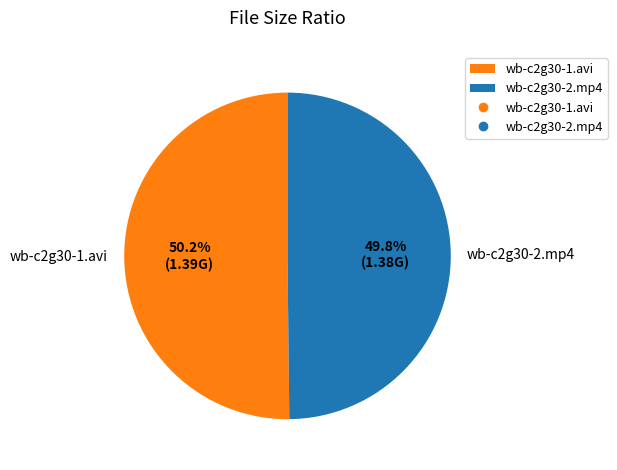

How many segments does this pie chart have?

2